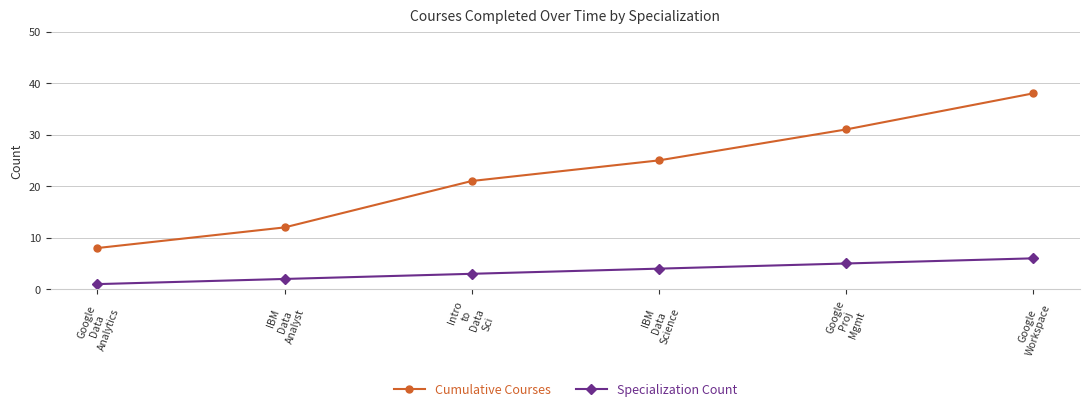

What are all the series names shown in the legend?

Cumulative Courses, Specialization Count